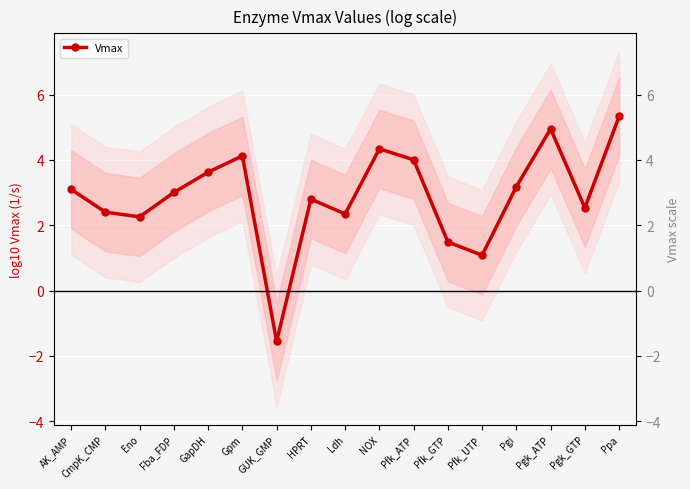

What is the smallest value displayed?

-1.6